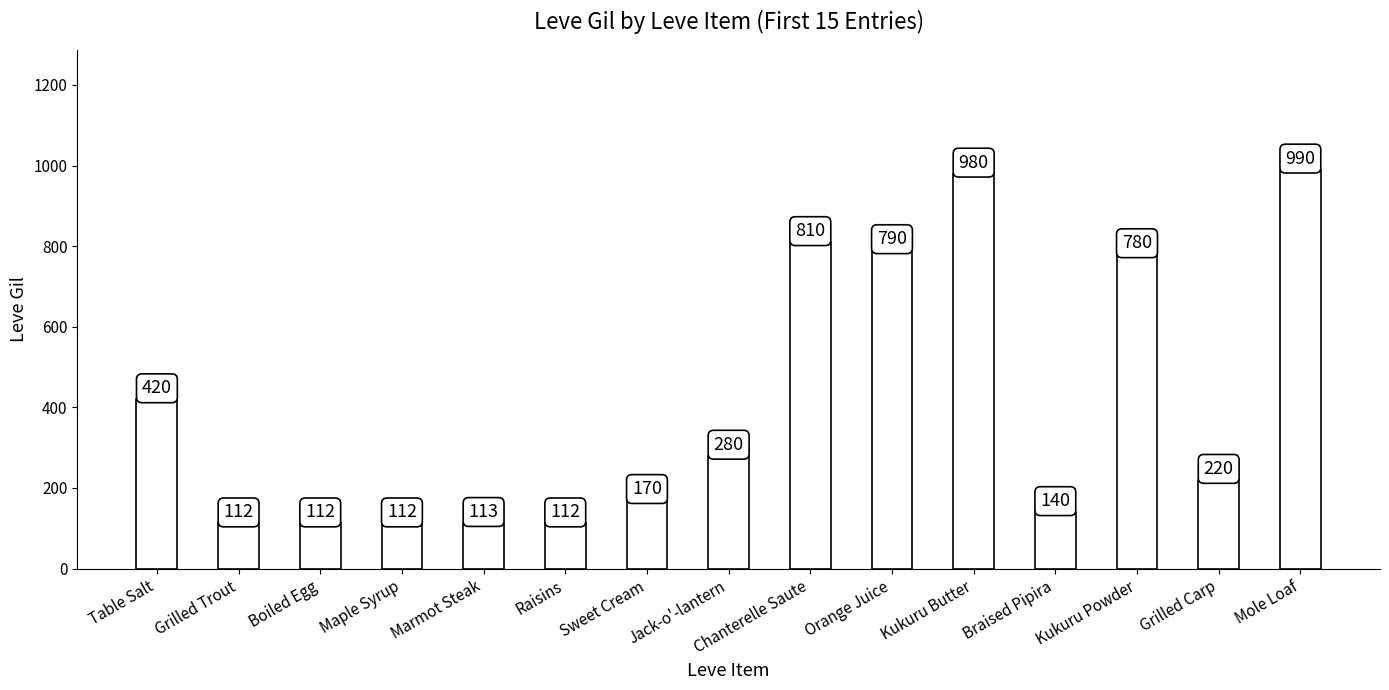

At which label is the value closest to 551?

Table Salt